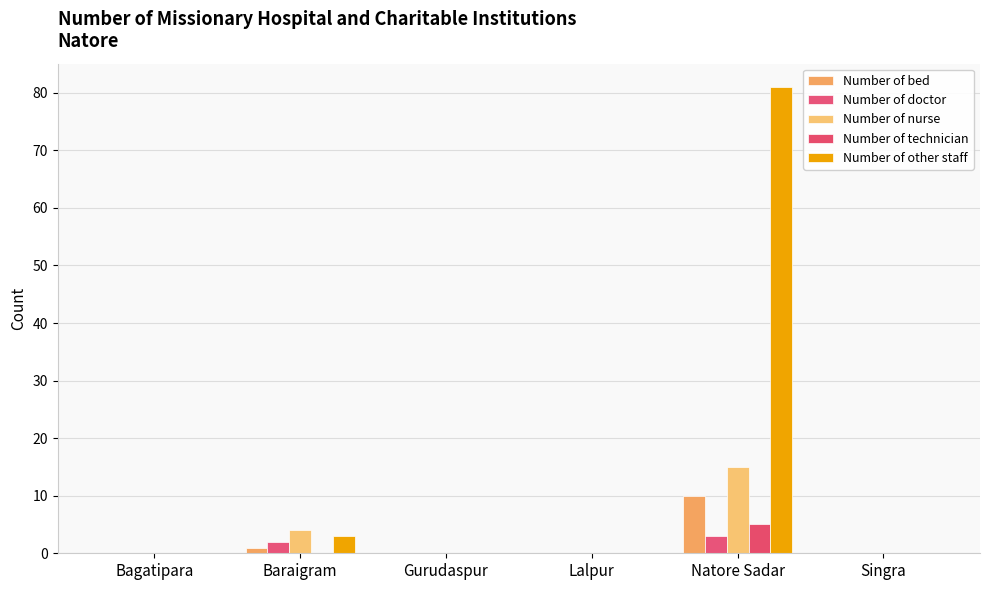

At which category is the sum across all series the highest?

Natore Sadar